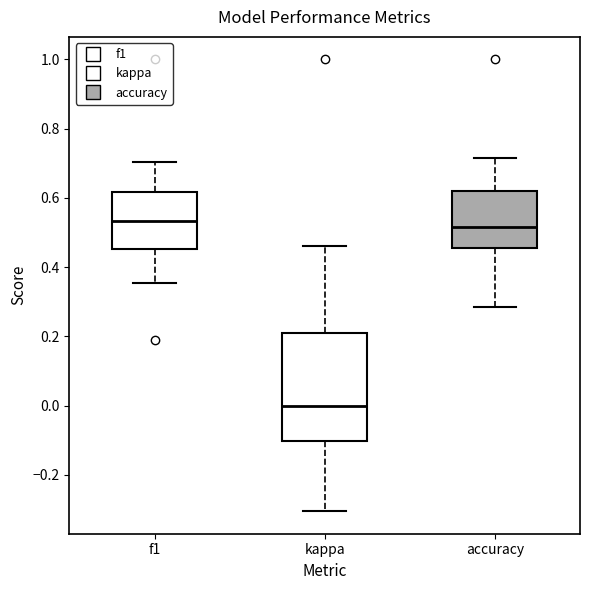

Where does the upper whisker of the box for f1 end on the y-axis? The values are not printed on the chart, so give them approximately, as read against the axis.

0.70